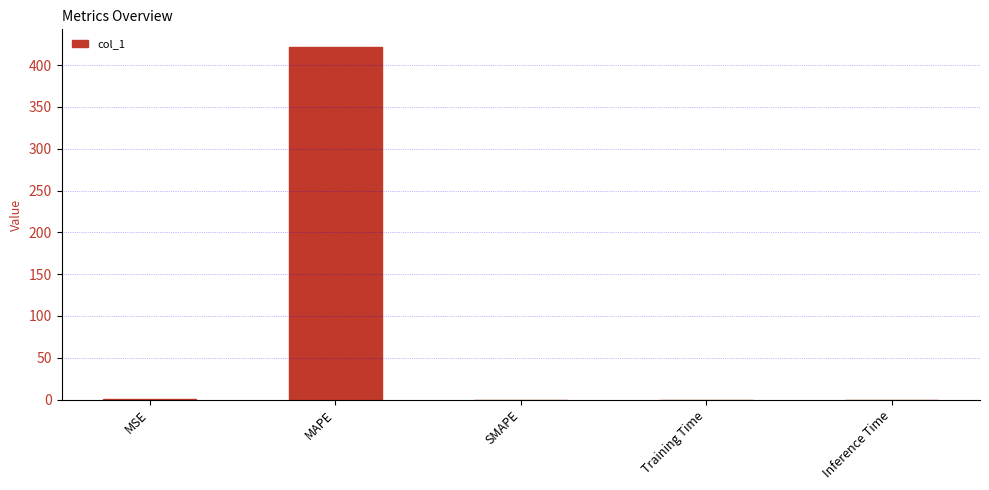

What is the change in value from MSE to Inference Time?

-0.1